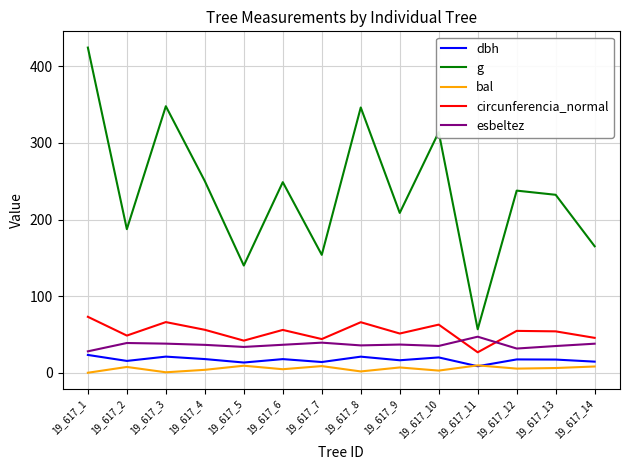

True or false: esbeltez and dbh cross at least once.

False